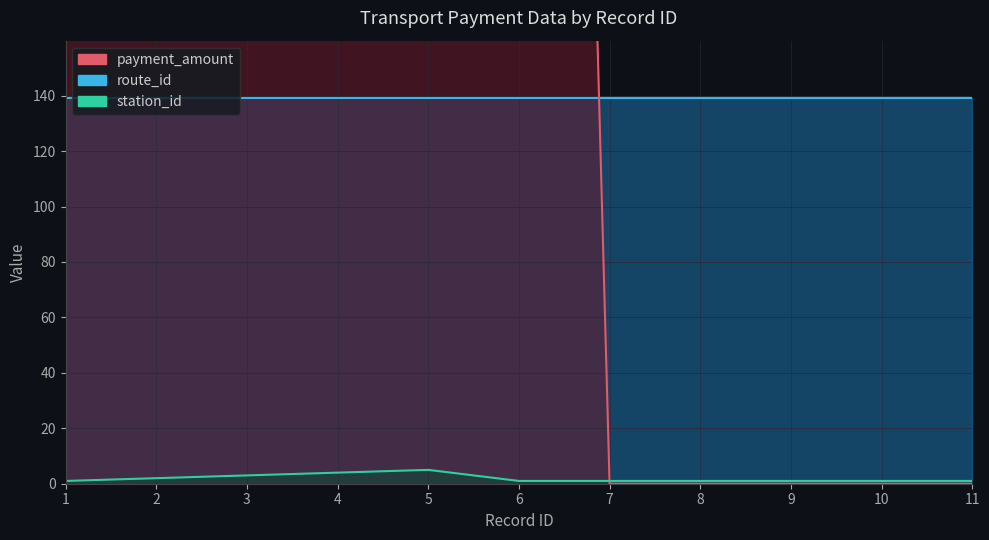

At which category does station_id reach its first local peak?

5